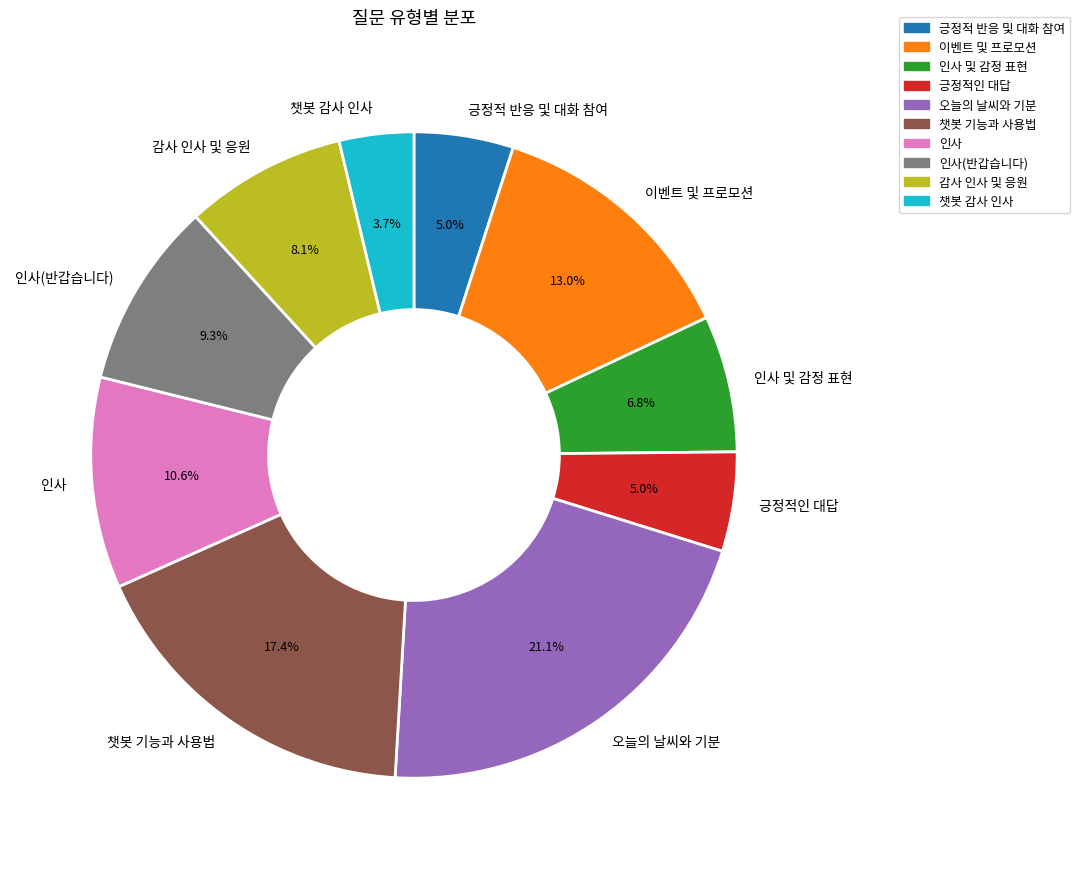

True or false: 오늘의 날씨와 기분 accounts for 9% of the total.

False